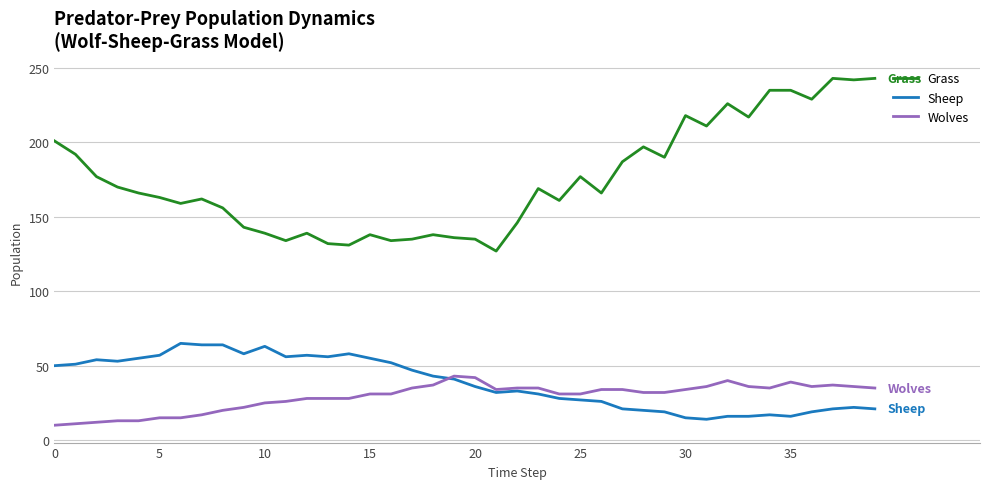

True or false: Grass and Wolves cross at least once.

False